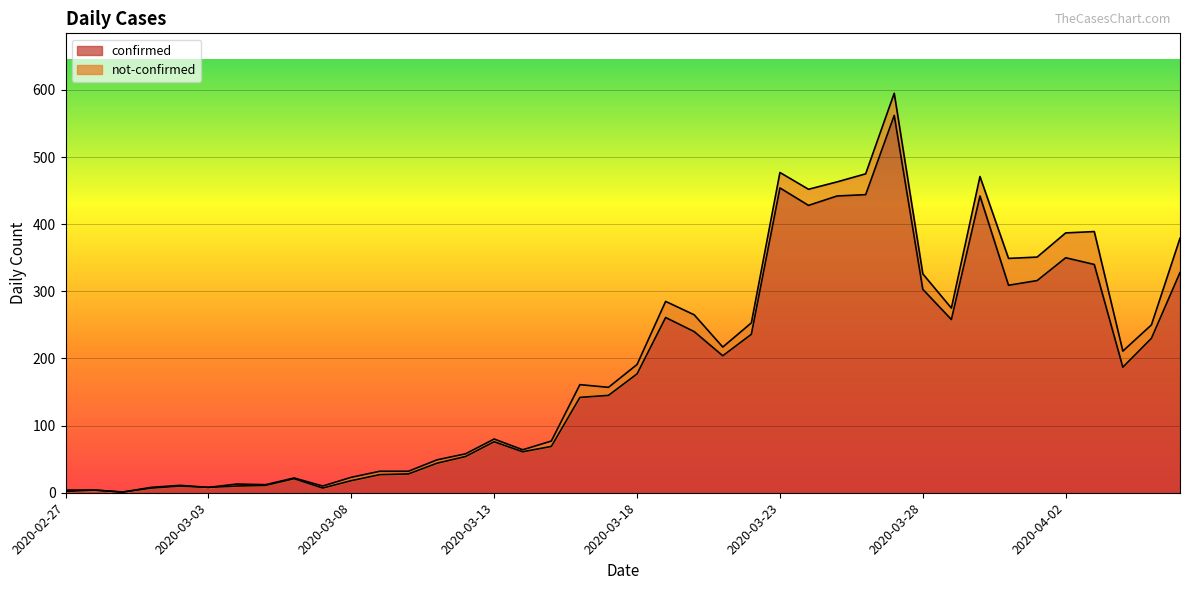

True or false: the data has more than 1 interior local peaks.

True